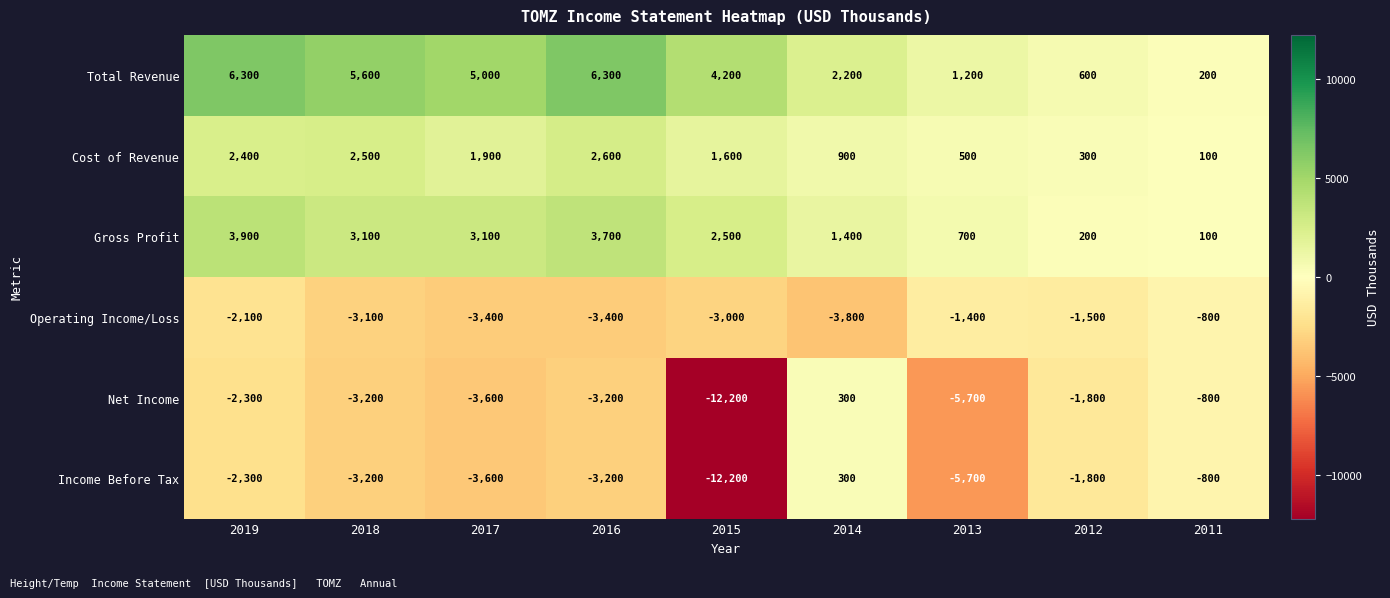

The Gross Profit series shows 1694 at 2017. True or false?

False